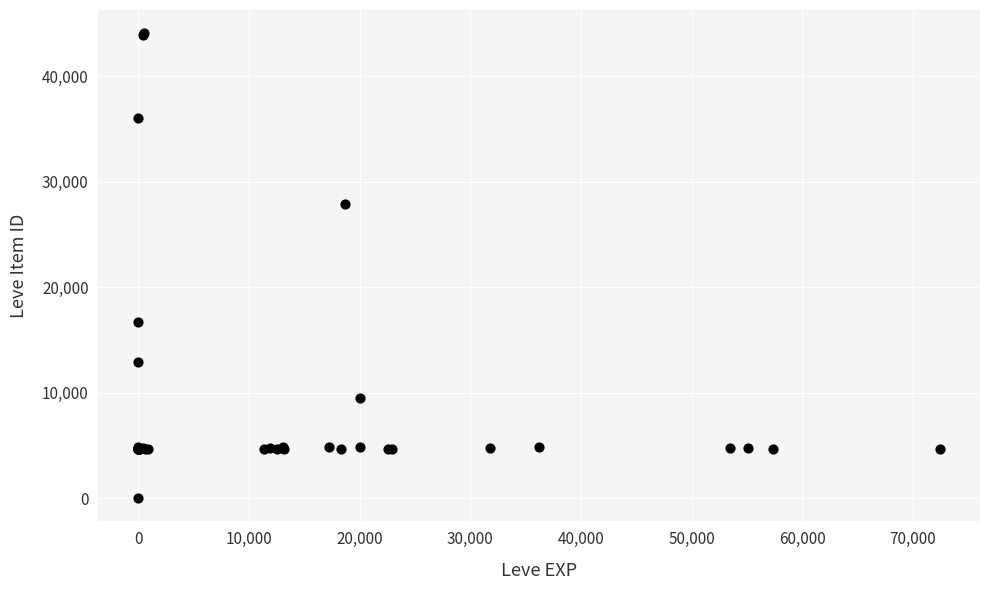

What Y value in the scatter plot is closest to 22050?

16734